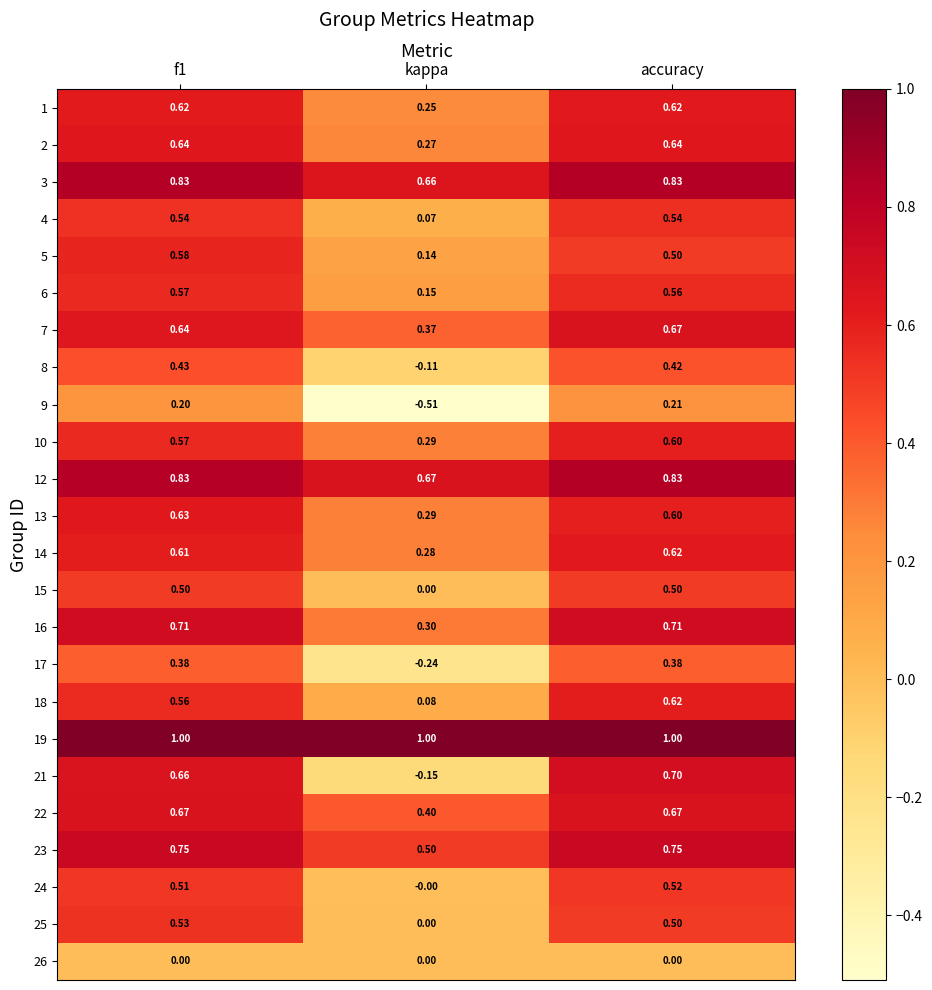

At which label does 6 reach its minimum?

kappa